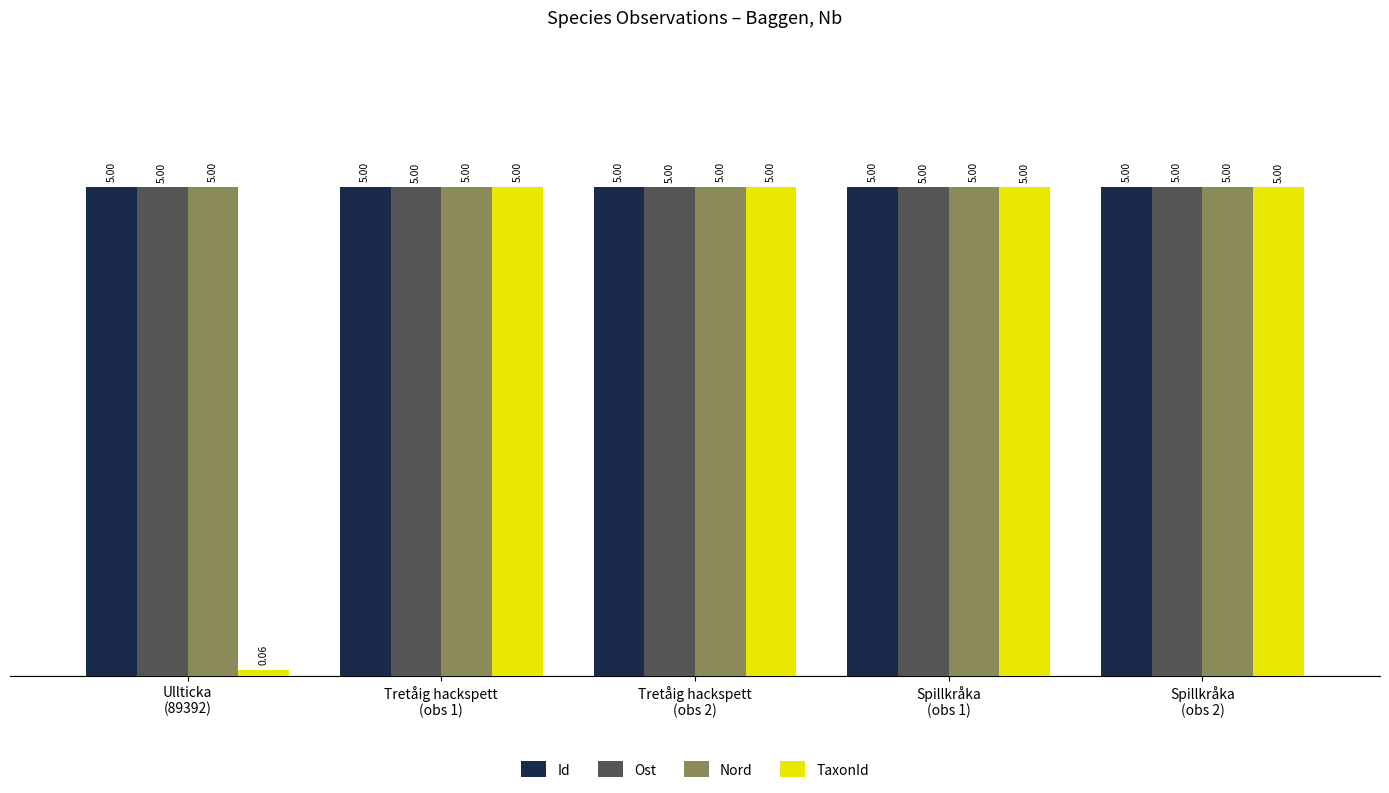

How many bars are there in total?

20